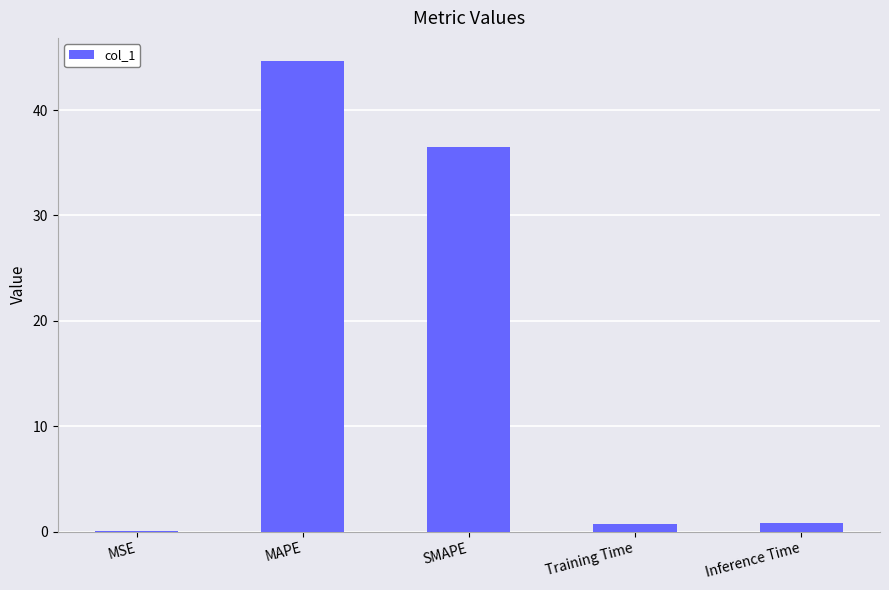

Which label corresponds to the largest value in the chart?

MAPE